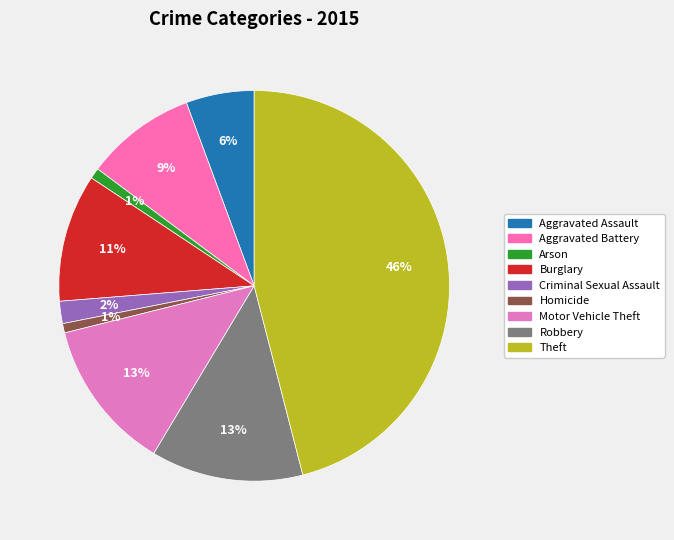

To the nearest percent, what percentage of the pie is Criminal Sexual Assault?

2%